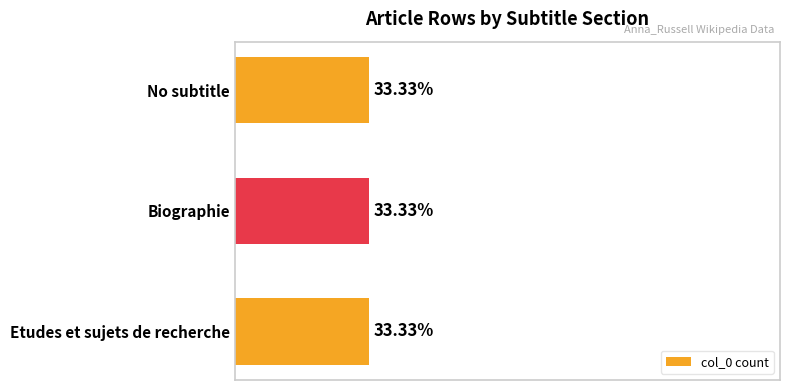

How many series are shown in this chart?

1